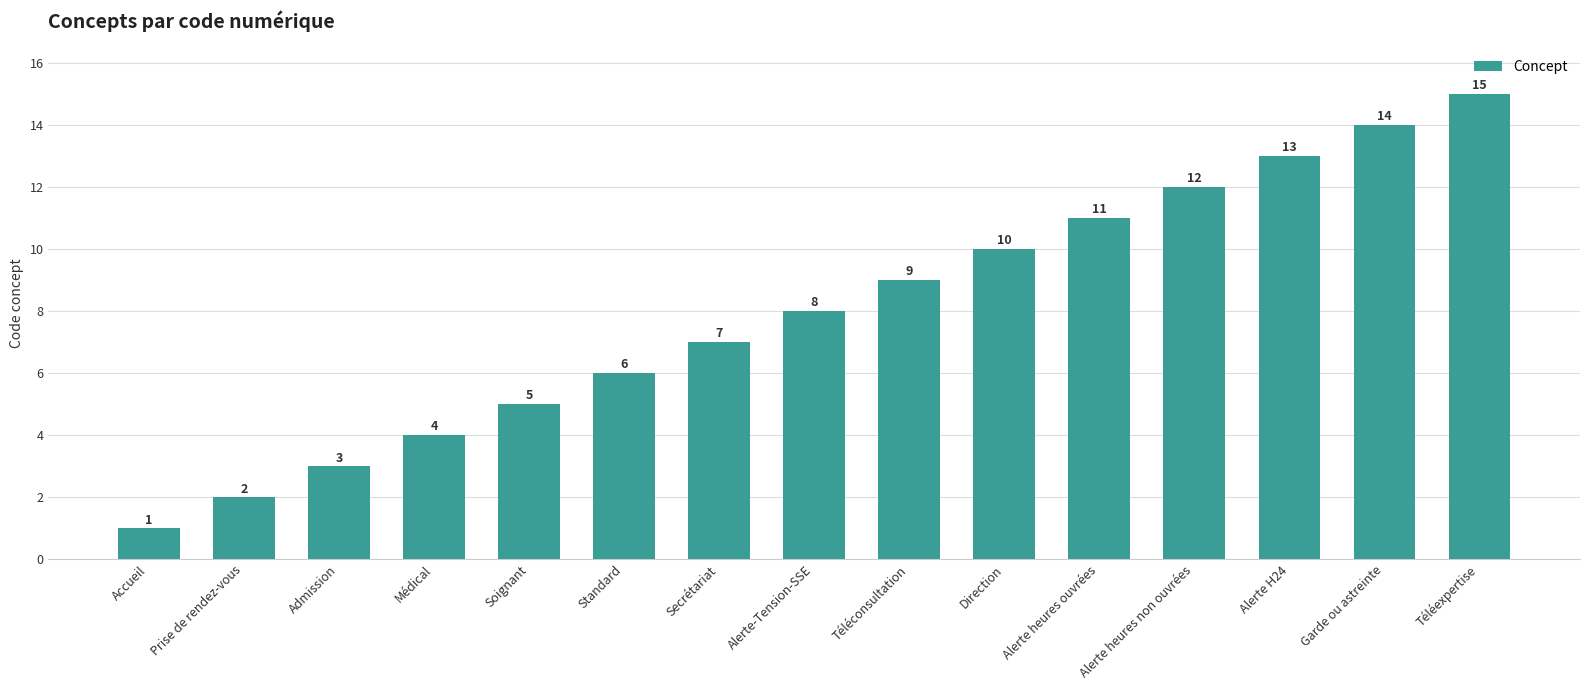

Reading left to right, transcribe all the data shown in this chart.

1	2	3	4	5	6	7	8	9	10	11	12	13	14	15